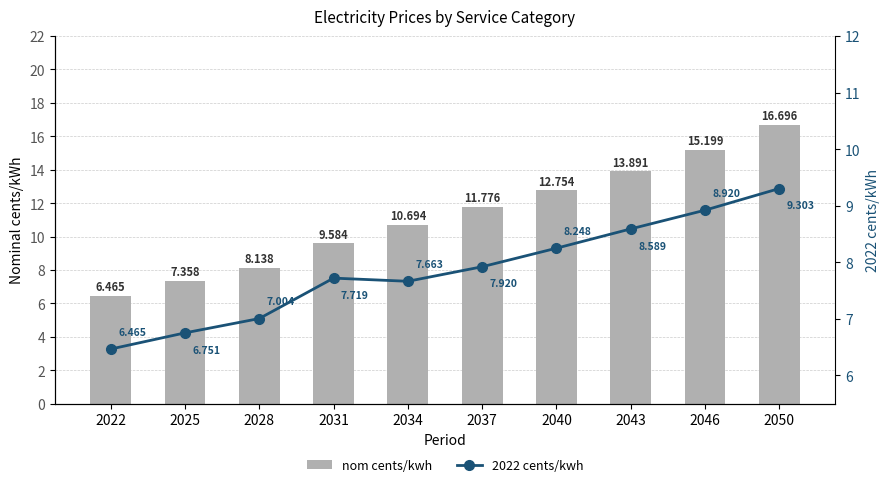

At 2034, list the series in order from largest to smallest.

nom cents/kwh, 2022 cents/kwh